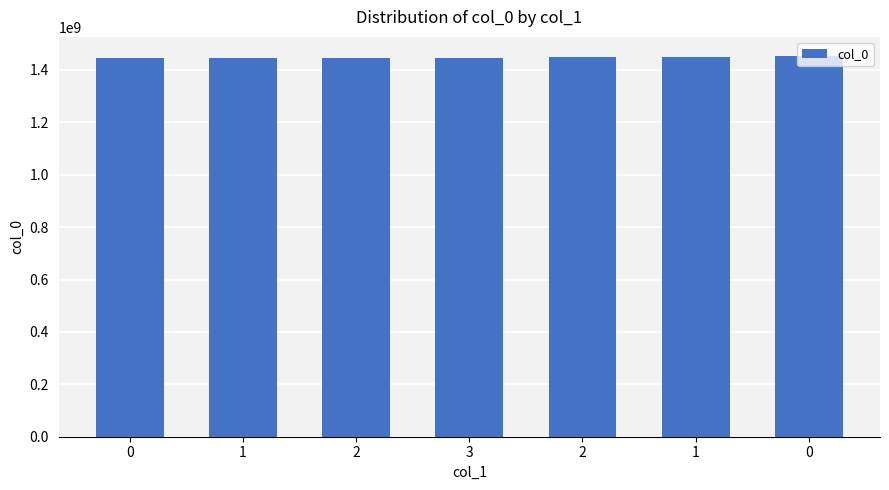

How many bars are there in total?

7